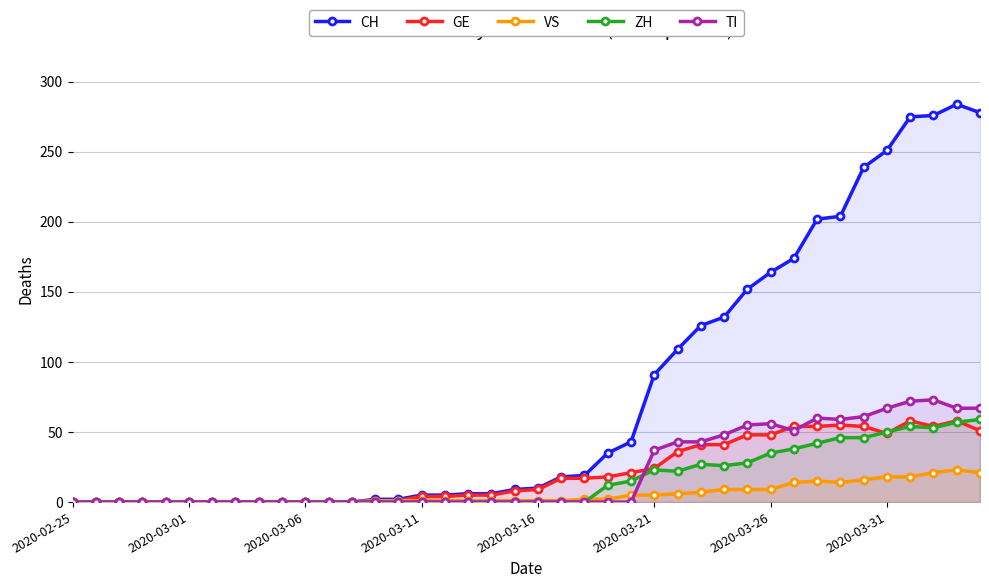

Which label corresponds to the smallest value in the chart?

2020-02-25